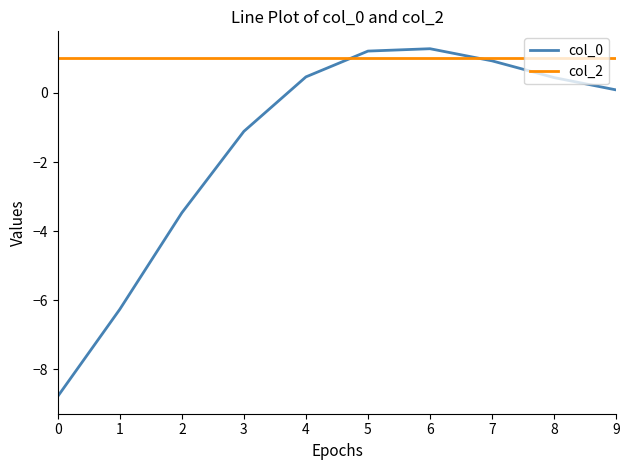

What is the lowest value of the col_2 series?

1.0